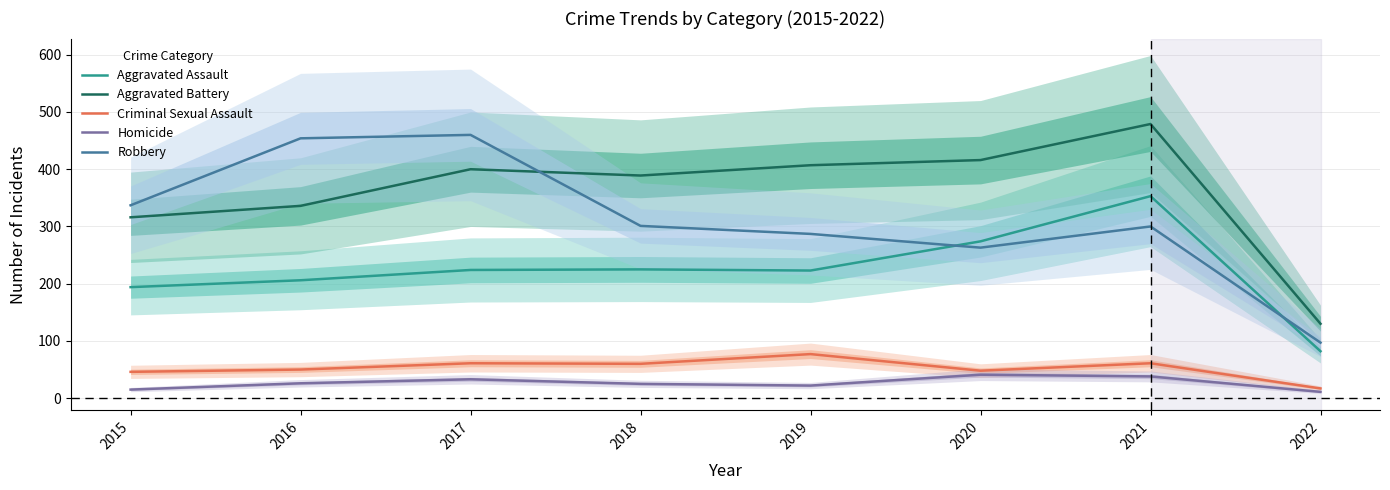

True or false: Robbery and Criminal Sexual Assault intersect in this chart.

False